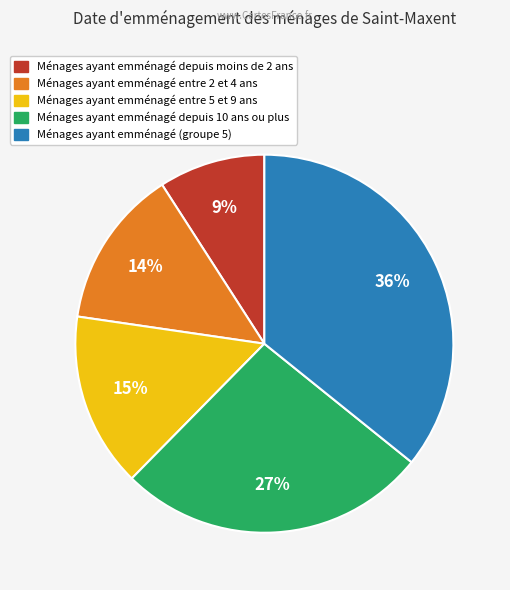

To the nearest percent, what is the difference between the largest and smallest slice percentages?

27%